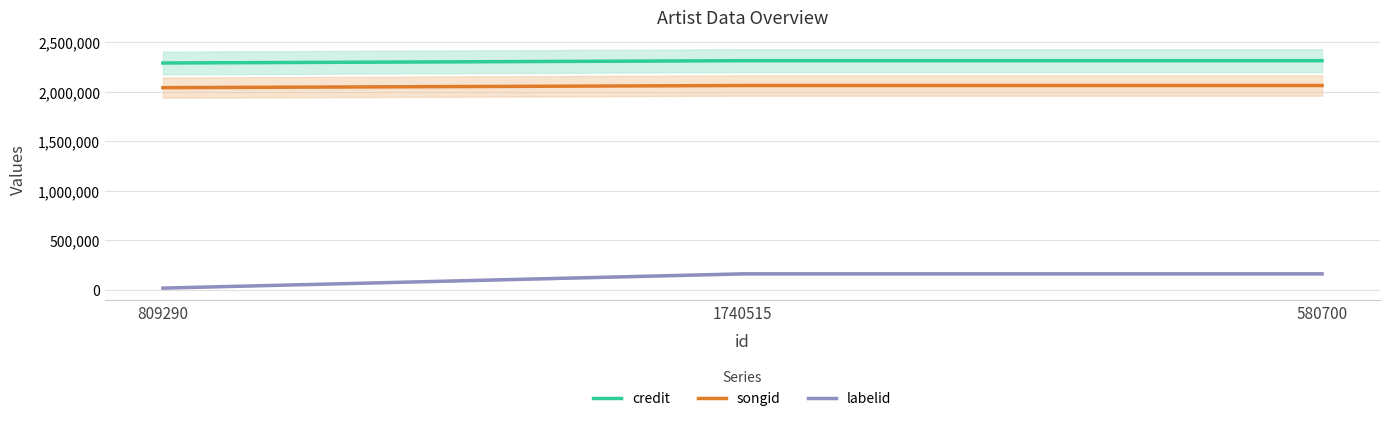

Reading right to left, extract all data points from this chart.

credit: 580700=2313486	1740515=2313486	809290=2290274
songid: 580700=2063071	1740515=2063071	809290=2041399
labelid: 580700=162798	1740515=162798	809290=18647